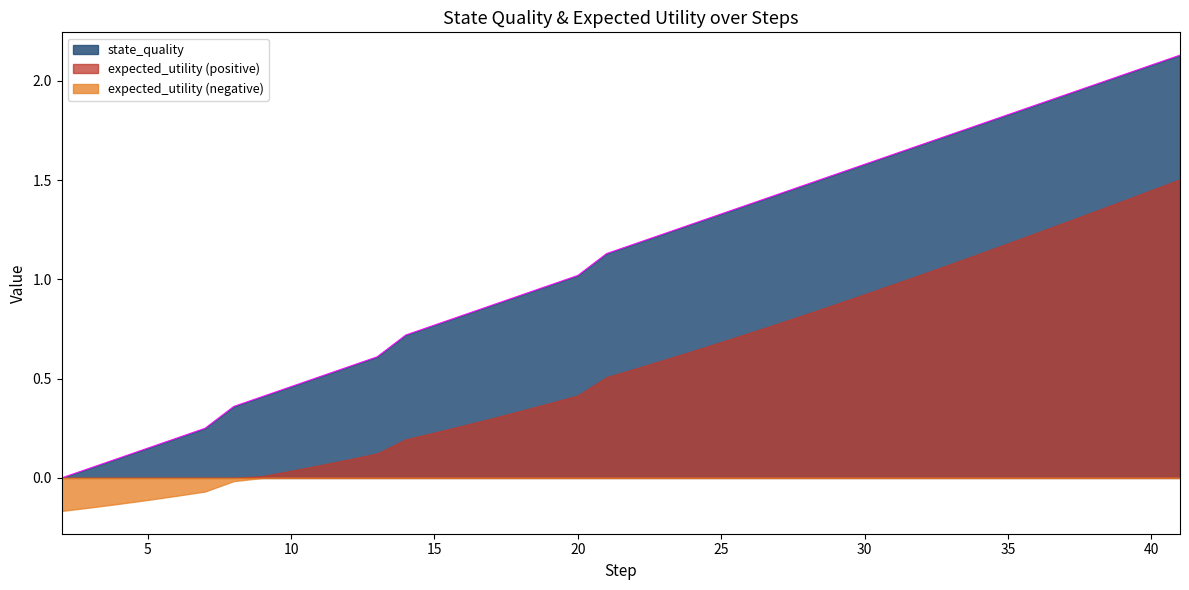

Where does the data first go above 1?

20